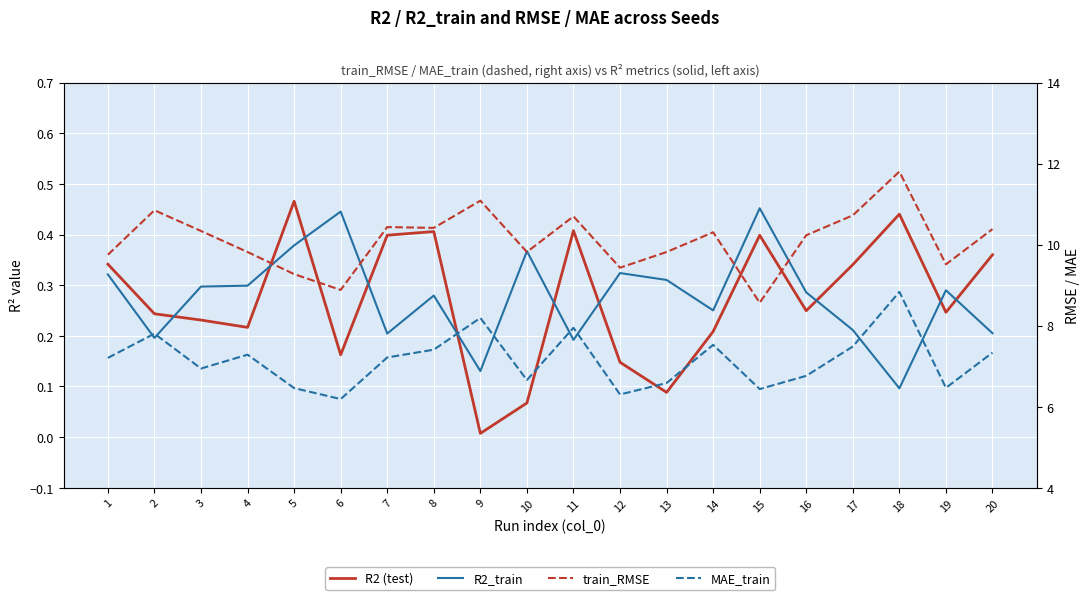

What is the difference between the R2 (test) values at 7 and 9?

0.4